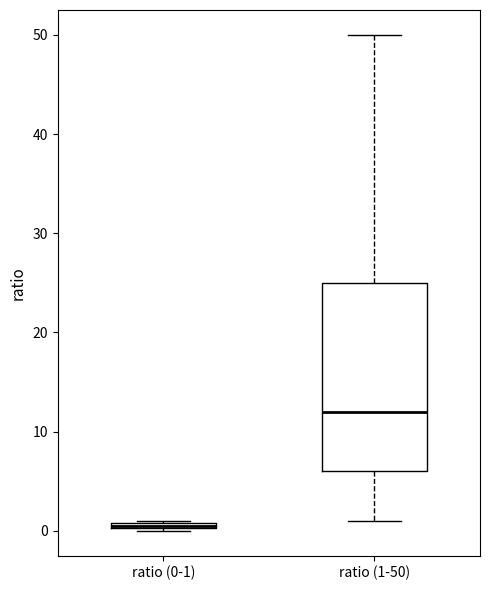

Where is the upper edge of the box for ratio (1-50) on the y-axis? The values are not printed on the chart, so give them approximately, as read against the axis.

25